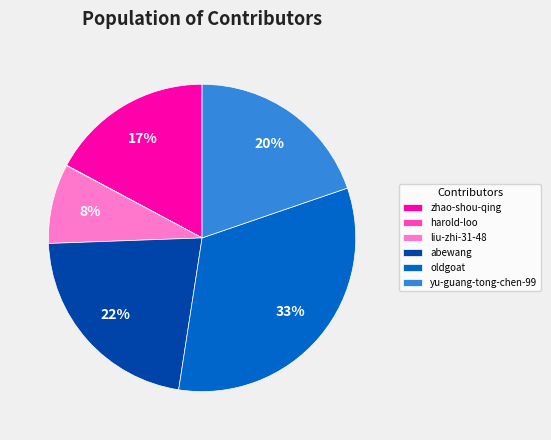

Is the sum of oldgoat and yu-guang-tong-chen-99 greater than half?

Yes